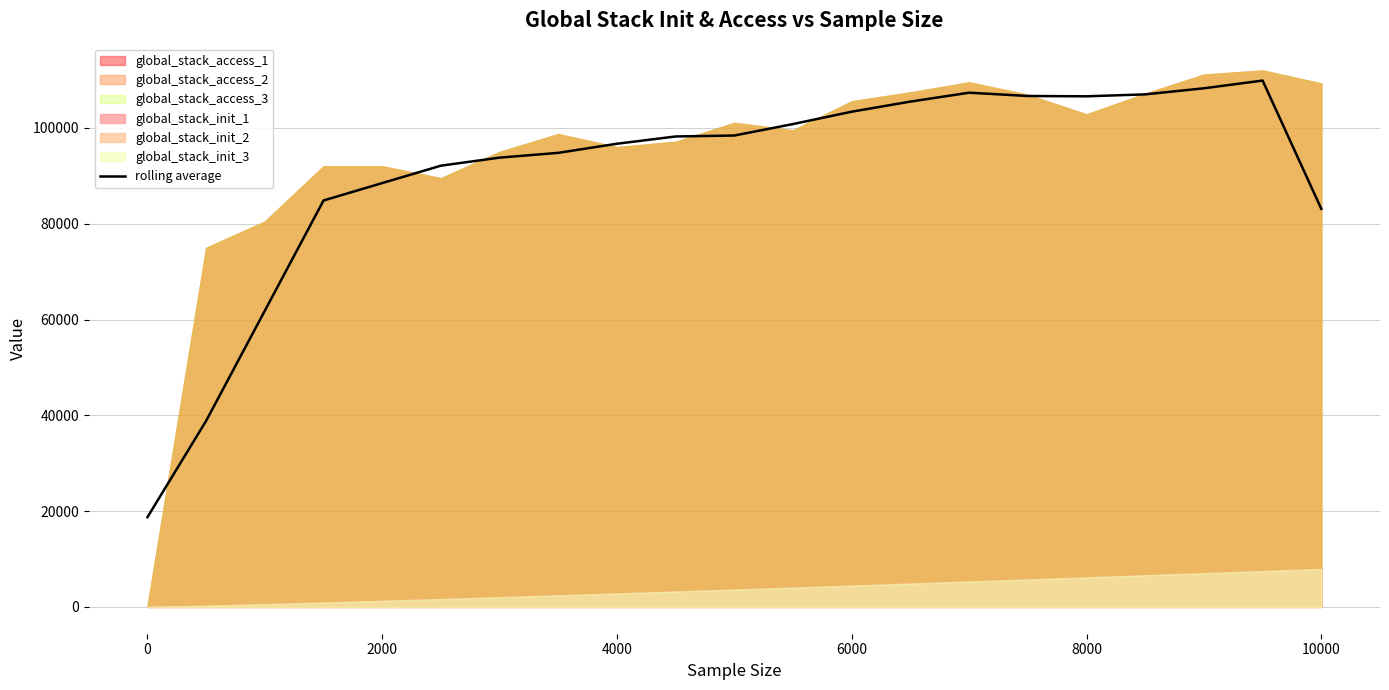

Reading left to right, extract all data points from this chart.

18739.5	38857.3	61857.5	84857.5	88493.4	92125.7	93804.9	94805.0	96707.8	98224.5	98423.3	100817.6	103396.8	105509.4	107362.0	106675.0	106608.7	107015.1	108284.3	109898.4	83107.5